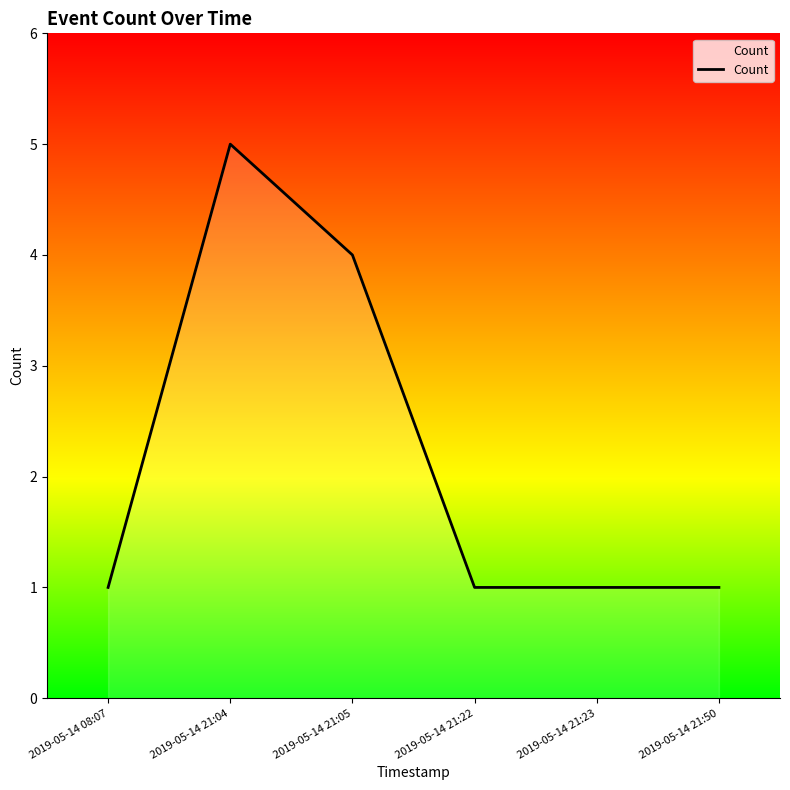

Where is the data nearest to the value 3?

2019-05-14 21:05